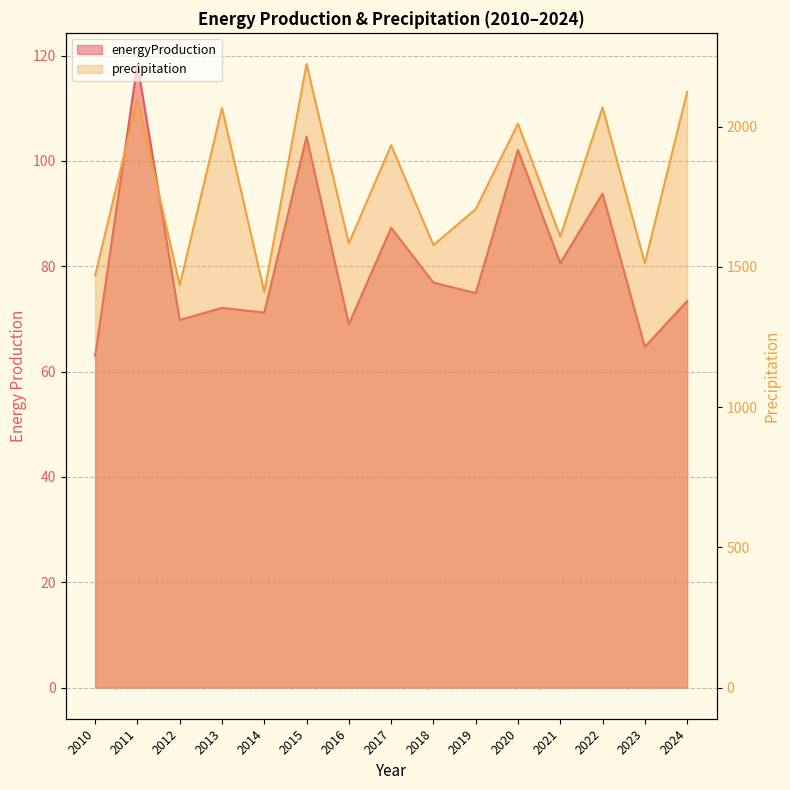

True or false: energyProduction and precipitation cross at least once.

False